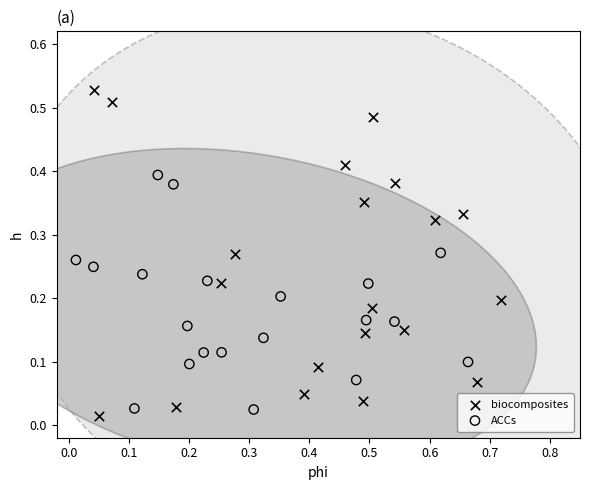

Which series has the widest spread of Y values?

biocomposites